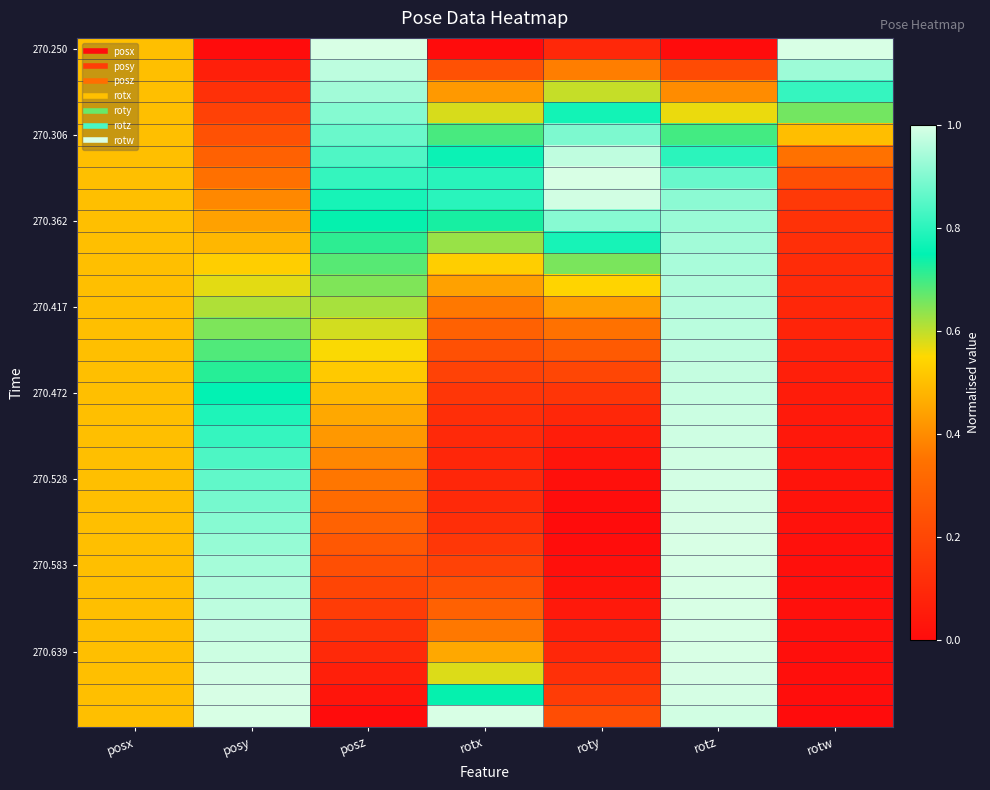

At how many categories does at least one series exceed 0?

7